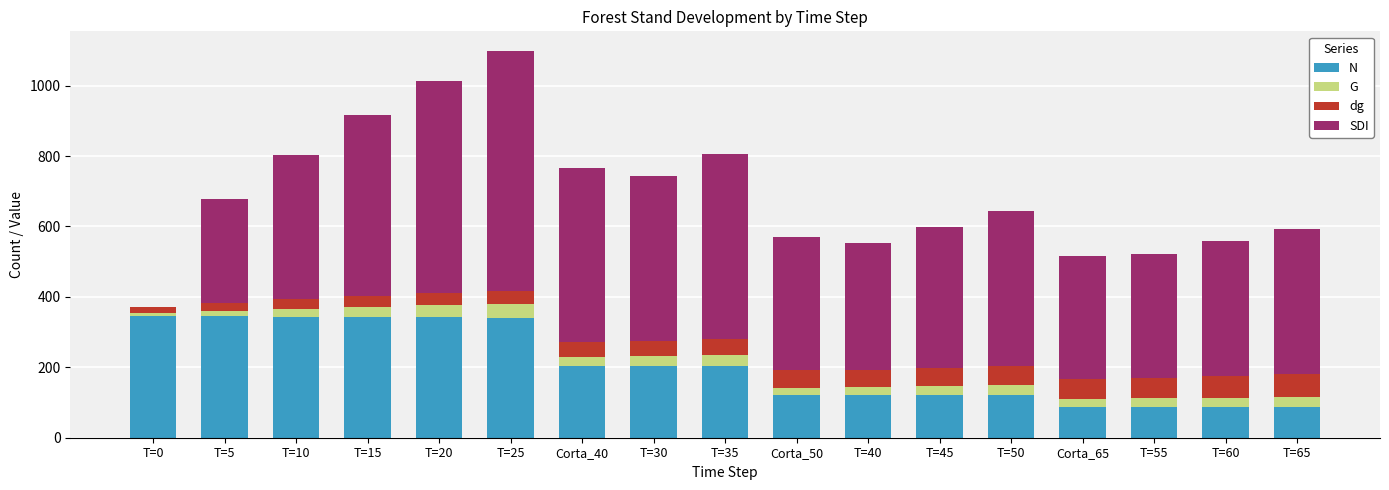

What is the highest value of the N series?

346.6